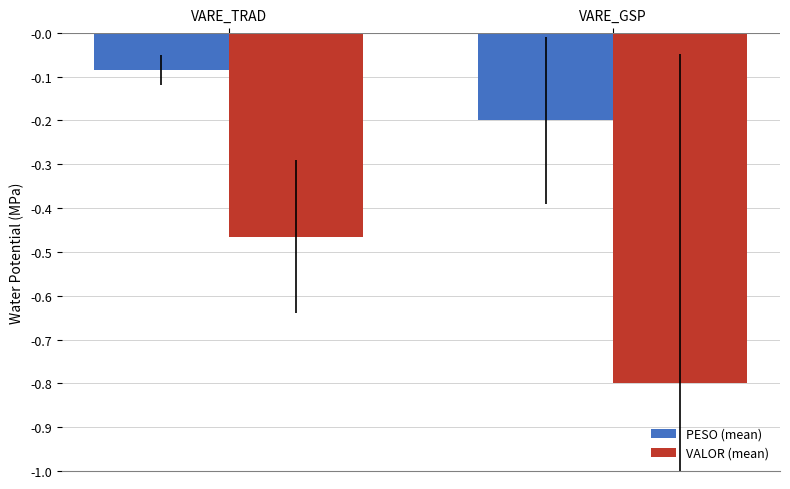

What is the spread (max minus min) of values at VARE_GSP?

0.6